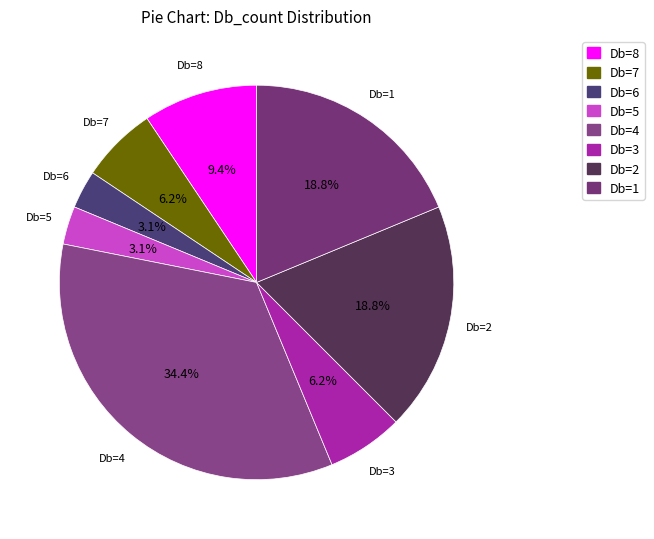

Is there any slice that represents more than half of the pie?

No